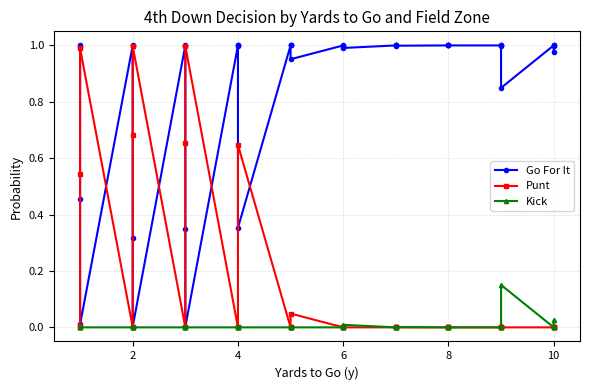

Which series has the widest spread of values?

Go For It